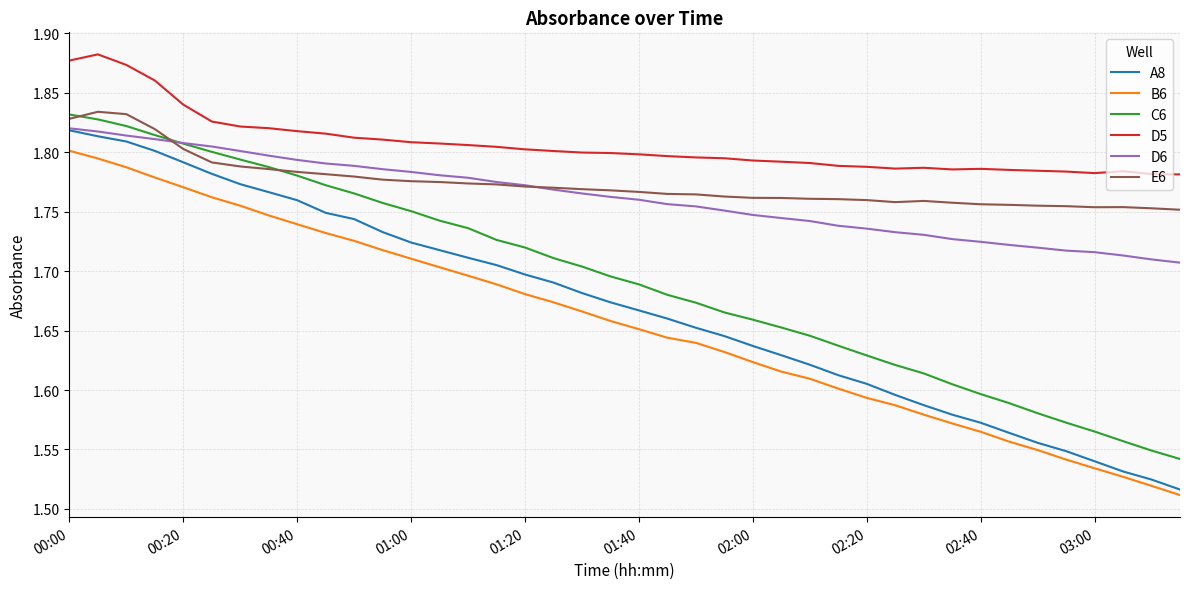

What are all the series names shown in the legend?

A8, B6, C6, D5, D6, E6